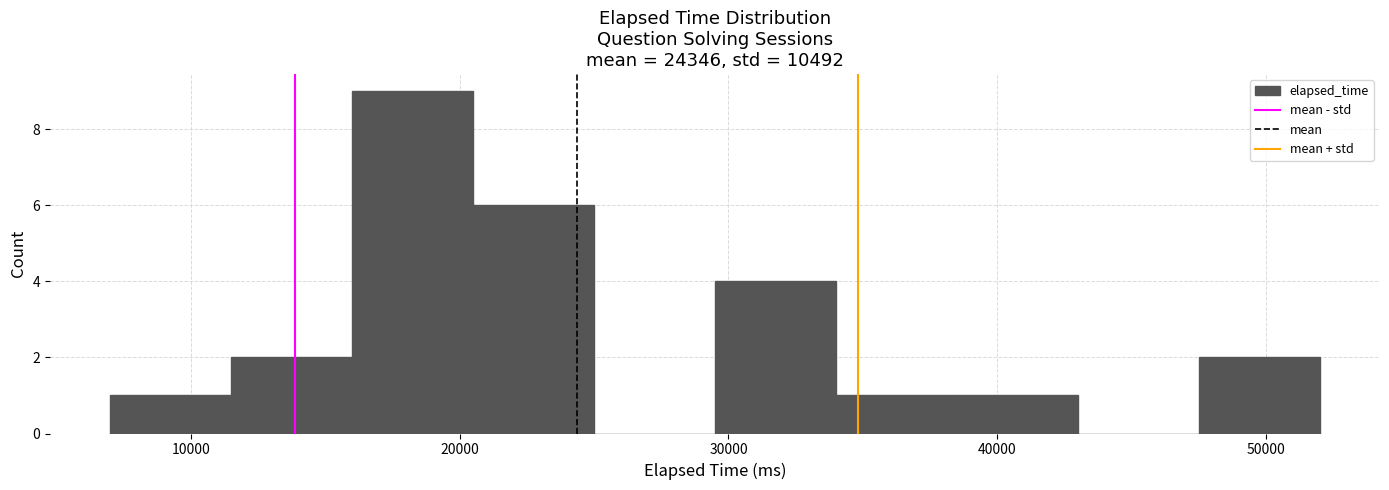

What is the height of the bar covering 7000 to 11500 on the x-axis? Neither the bar edges nor the heights are printed on the chart, so give them approximately, as read against the axes.

1